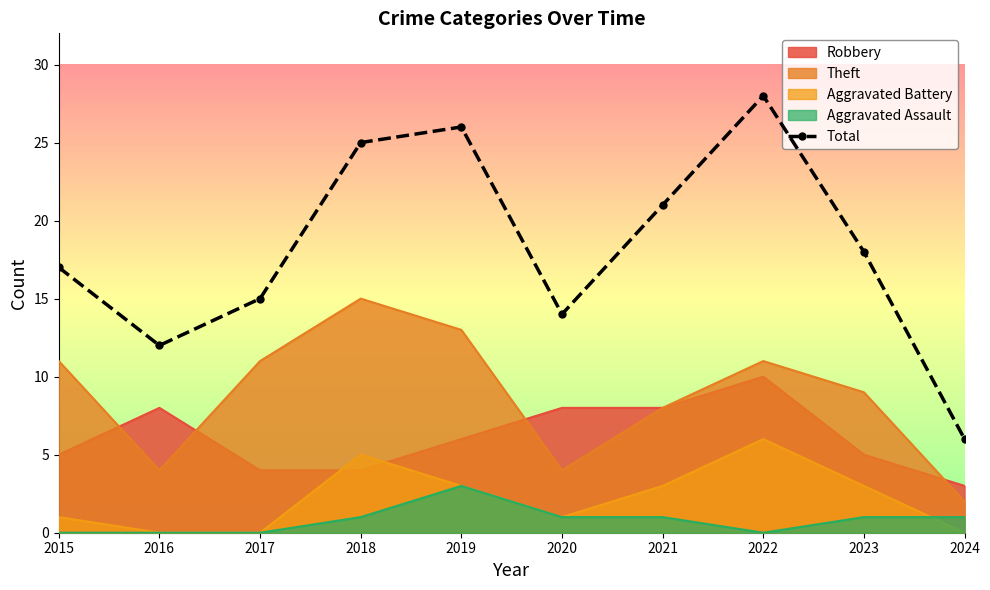

At which label does the data first exceed 18?

2018